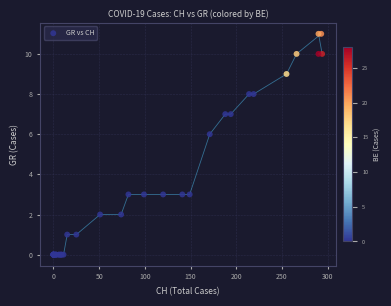

What Y value in the scatter plot is closest to 5?

6